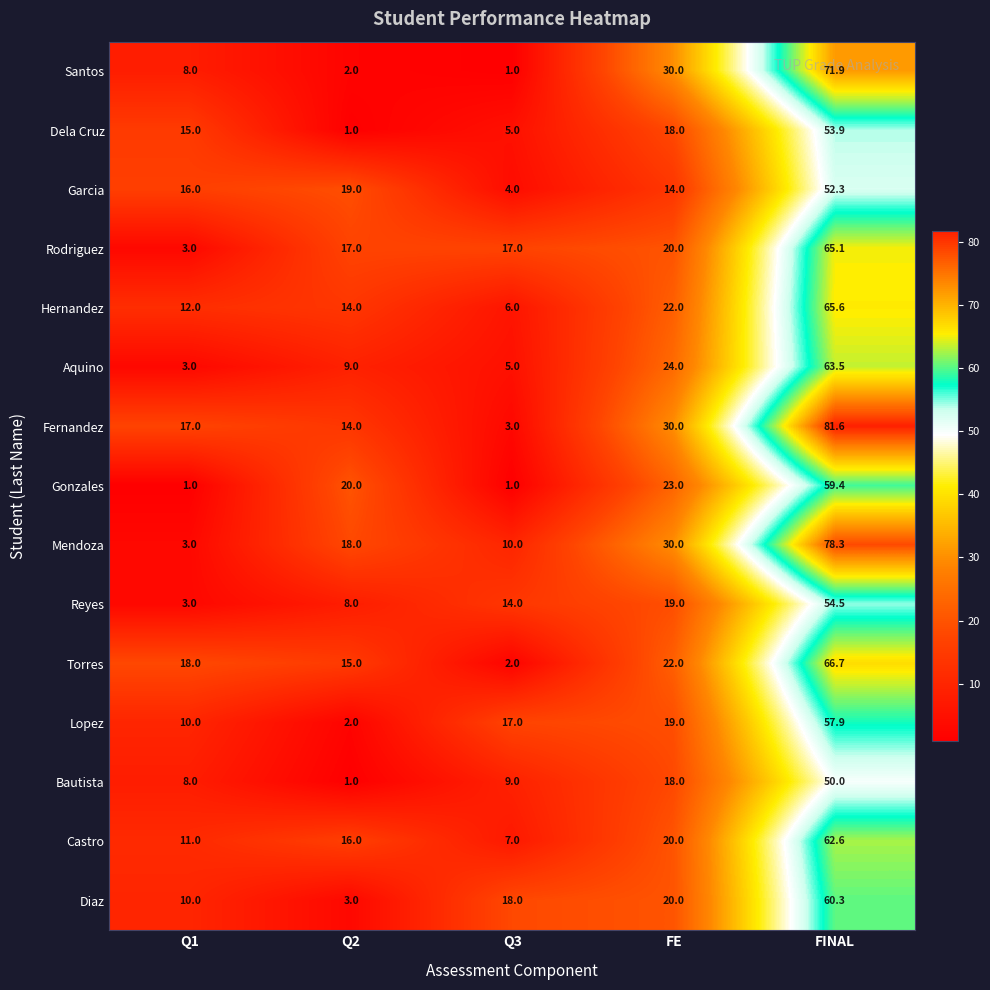

At which category is the sum across all series the highest?

FINAL